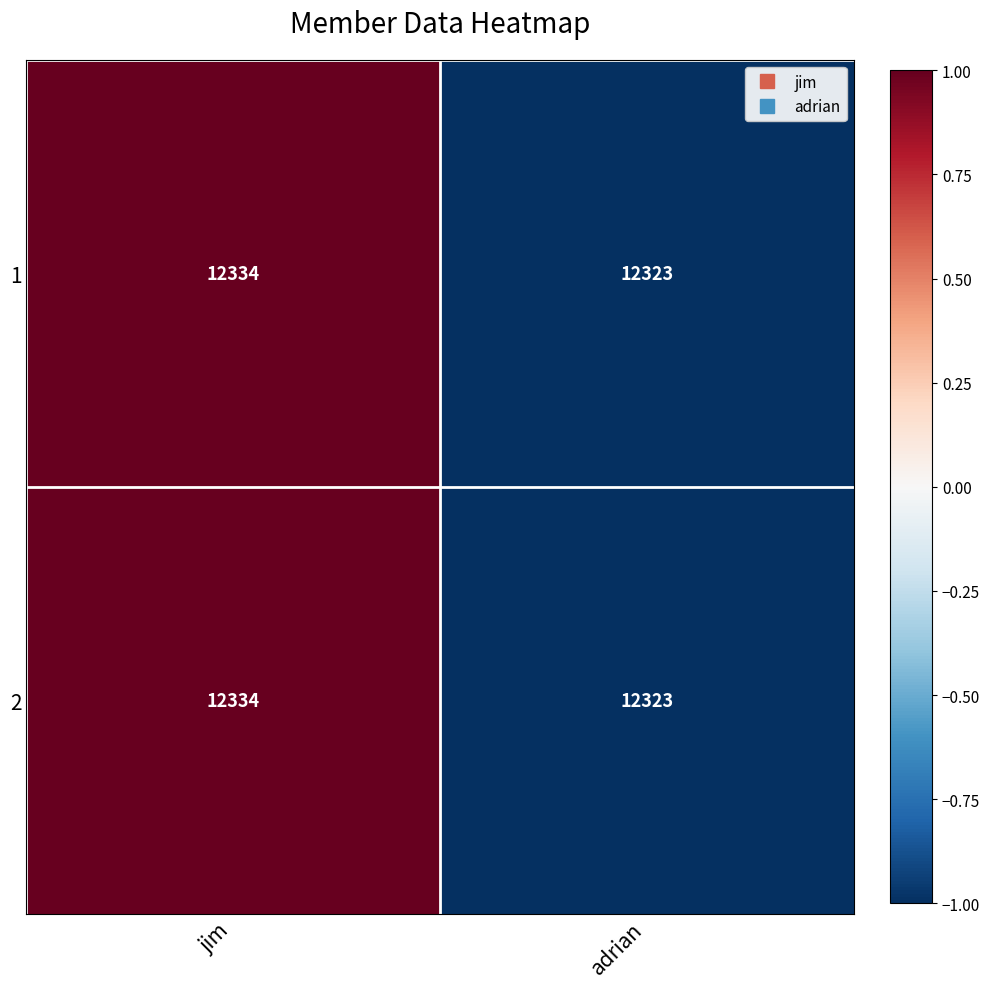

The 1 series shows 18617 at adrian. True or false?

False